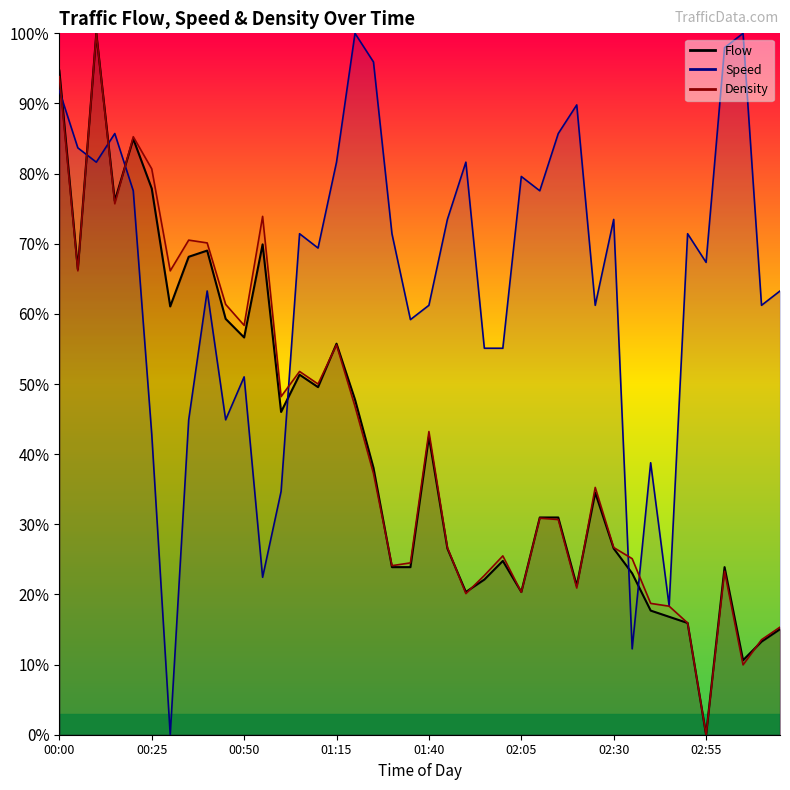

Reading left to right, extract all data points from this chart.

Flow: 00:00=94.7	00:05=66.4	00:10=100.0	00:15=76.1	00:20=85.0	00:25=77.9	00:30=61.1	00:35=68.1	00:40=69.0	00:45=59.3	00:50=56.6	00:55=69.9	01:00=46.0	01:05=51.3	01:10=49.6	01:15=55.8	01:20=47.8	01:25=38.1	01:30=23.9	01:35=23.9	01:40=42.5	01:45=26.5	01:50=20.4	01:55=22.1	02:00=24.8	02:05=20.4	02:10=31.0	02:15=31.0	02:20=21.2	02:25=34.5	02:30=26.5	02:35=23.0	02:40=17.7	02:45=16.8	02:50=15.9	02:55=0.0	03:00=23.9	03:05=10.6	03:10=13.3	03:15=15.0
Speed: 00:00=91.8	00:05=83.7	00:10=81.6	00:15=85.7	00:20=77.6	00:25=42.9	00:30=0.0	00:35=44.9	00:40=63.3	00:45=44.9	00:50=51.0	00:55=22.4	01:00=34.7	01:05=71.4	01:10=69.4	01:15=81.6	01:20=100.0	01:25=95.9	01:30=71.4	01:35=59.2	01:40=61.2	01:45=73.5	01:50=81.6	01:55=55.1	02:00=55.1	02:05=79.6	02:10=77.6	02:15=85.7	02:20=89.8	02:25=61.2	02:30=73.5	02:35=12.2	02:40=38.8	02:45=18.4	02:50=71.4	02:55=67.3	03:00=98.0	03:05=100.0	03:10=61.2	03:15=63.3
Density: 00:00=93.8	00:05=66.1	00:10=100.0	00:15=75.7	00:20=85.3	00:25=80.7	00:30=66.1	00:35=70.5	00:40=70.1	00:45=61.4	00:50=58.4	00:55=73.9	01:00=48.2	01:05=51.8	01:10=50.0	01:15=55.6	01:20=46.8	01:25=37.3	01:30=24.1	01:35=24.5	01:40=43.2	01:45=26.7	01:50=20.1	01:55=22.7	02:00=25.5	02:05=20.3	02:10=30.9	02:15=30.7	02:20=20.9	02:25=35.3	02:30=26.7	02:35=25.1	02:40=18.7	02:45=18.3	02:50=15.9	02:55=0.0	03:00=23.3	03:05=10.0	03:10=13.5	03:15=15.3